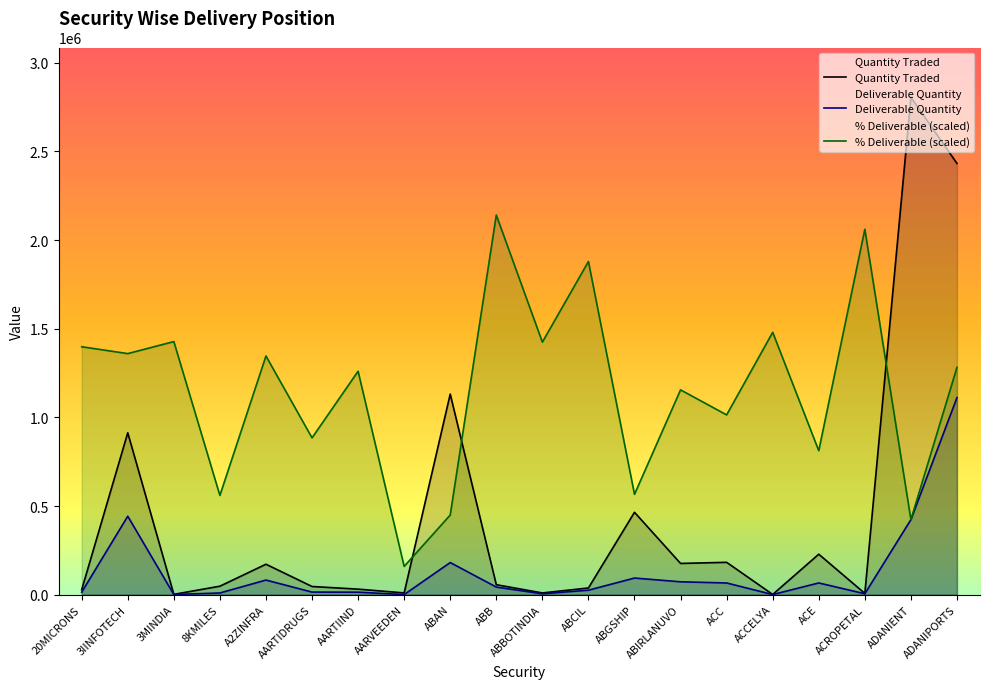

Where does the % Deliverable series first go above 1281873?

20MICRONS